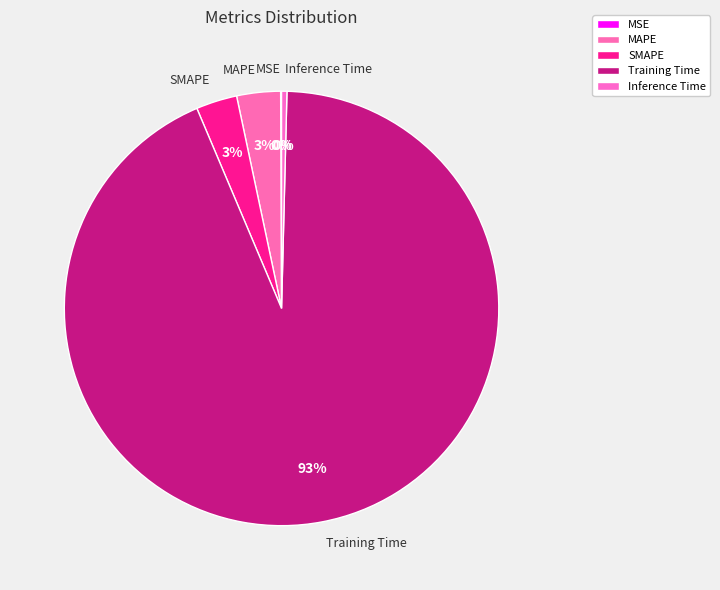

The MAPE slice represents 3% of the pie. True or false?

True